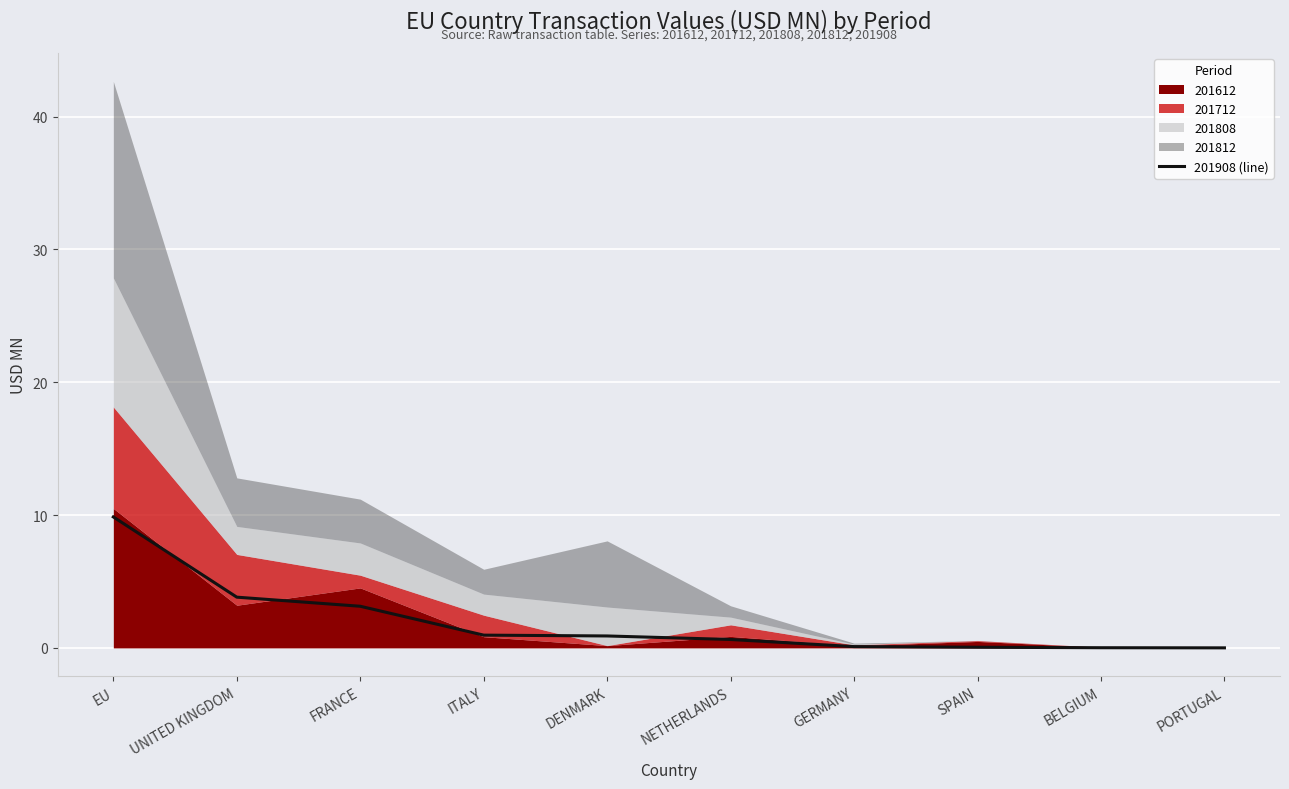

What is the label of the 4th point from the left?

ITALY